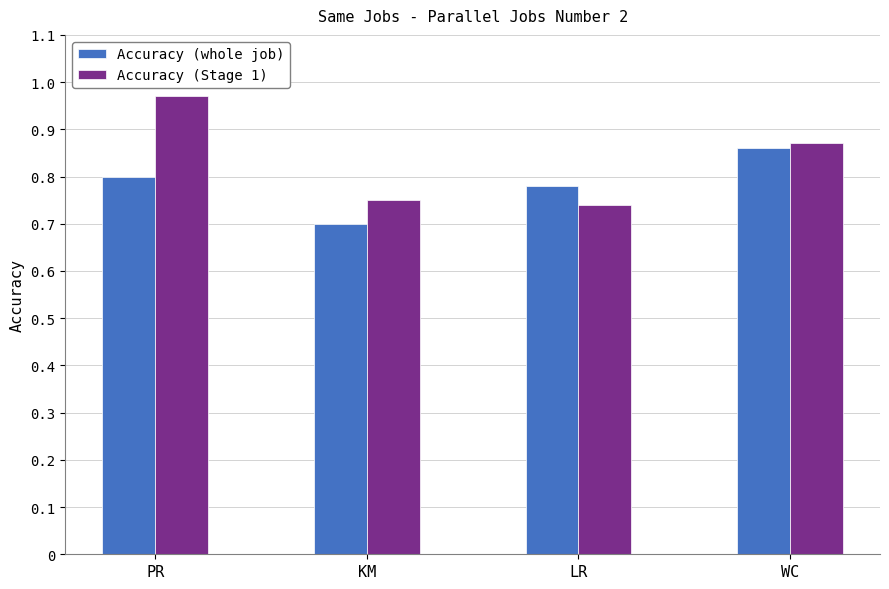

Rank the categories by Accuracy (whole job) value from highest to lowest.

WC, PR, LR, KM